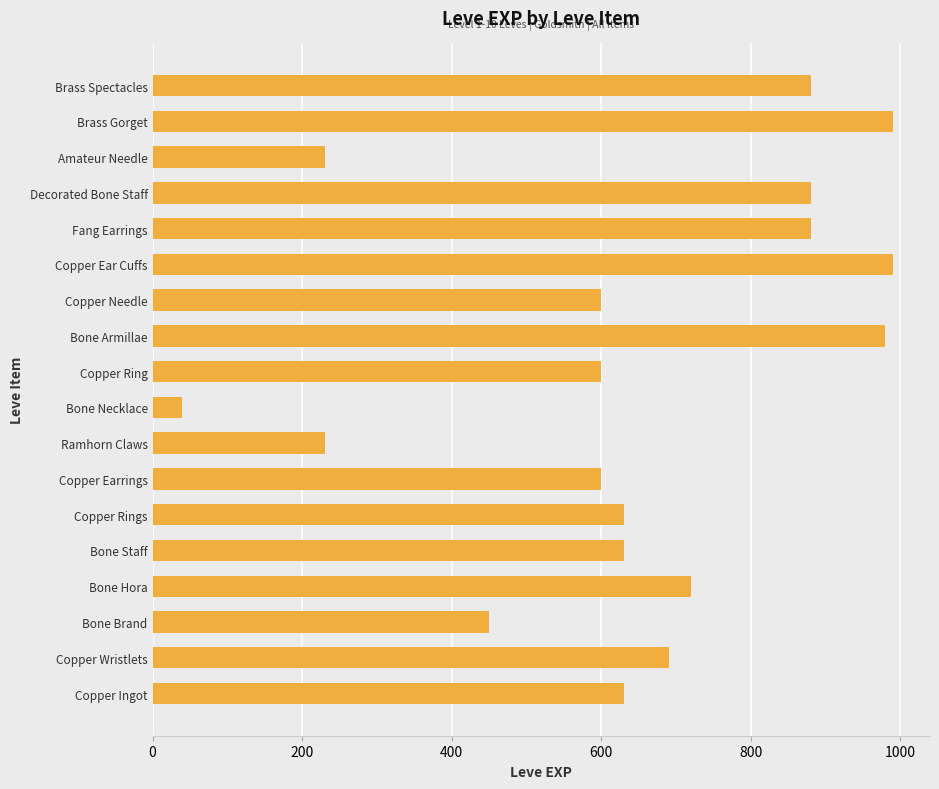

What is the change in value from Copper Ingot to Copper Earrings?

-30